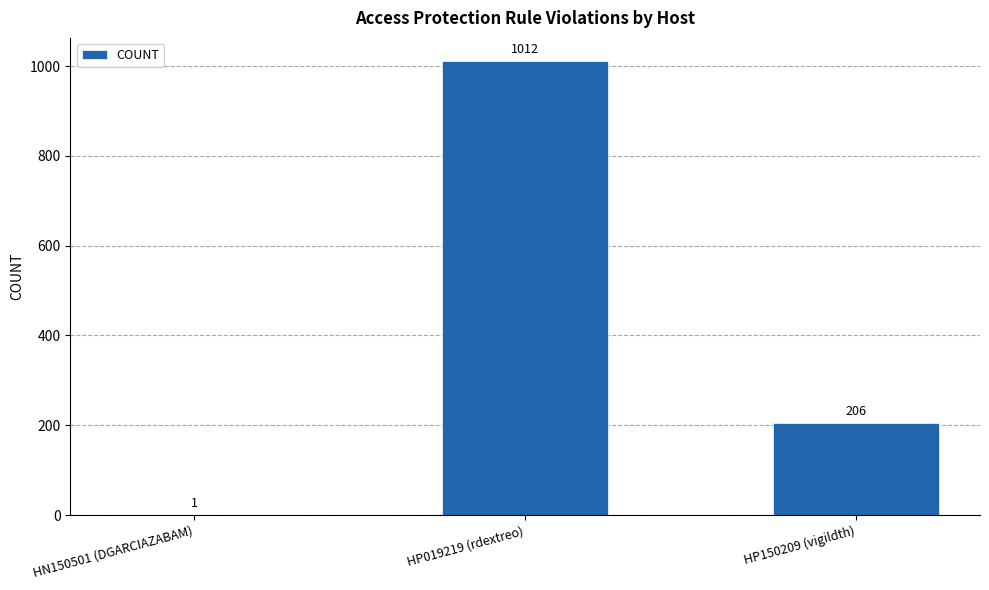

At which label does the data first exceed 206?

HP019219 (rdextreo)